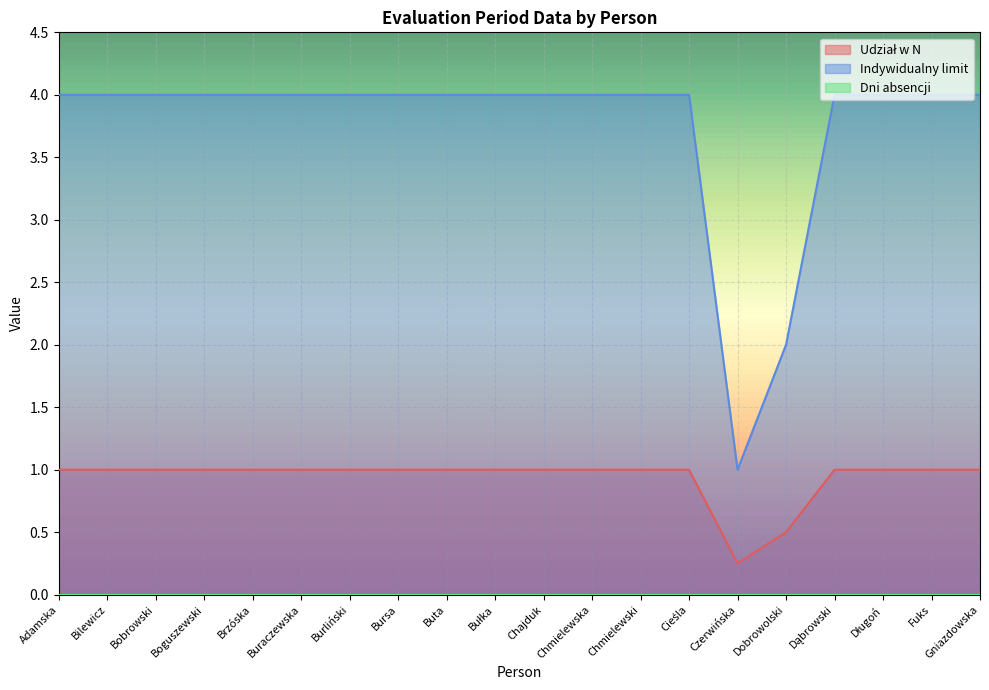

True or false: Indywidualny limit has more than 2 interior local peaks.

False